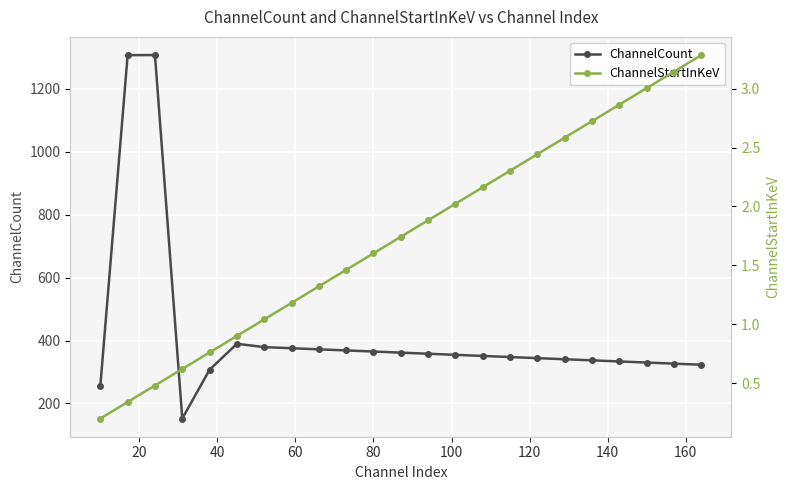

What is the value of the ChannelCount point at the 10th from the left?

368.5